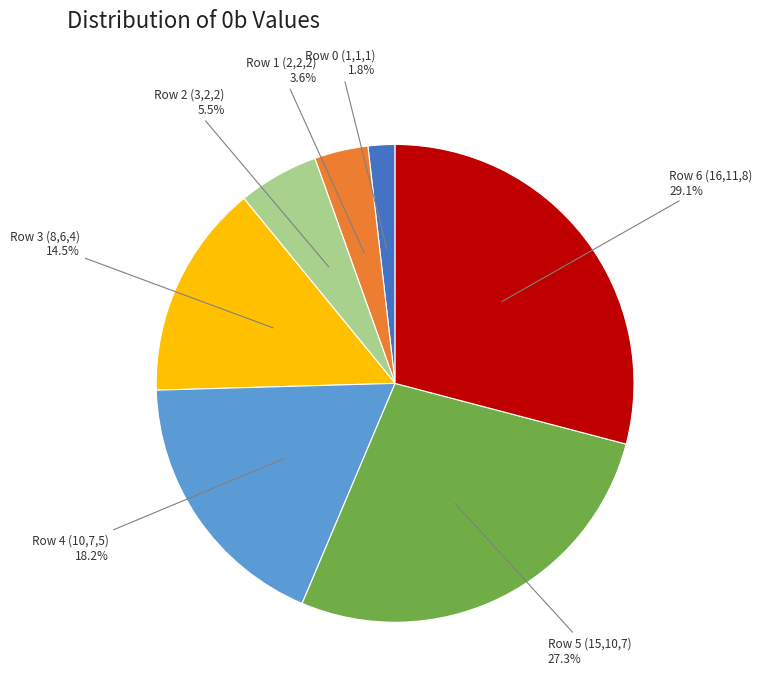

Count the number of slices in the pie.

7